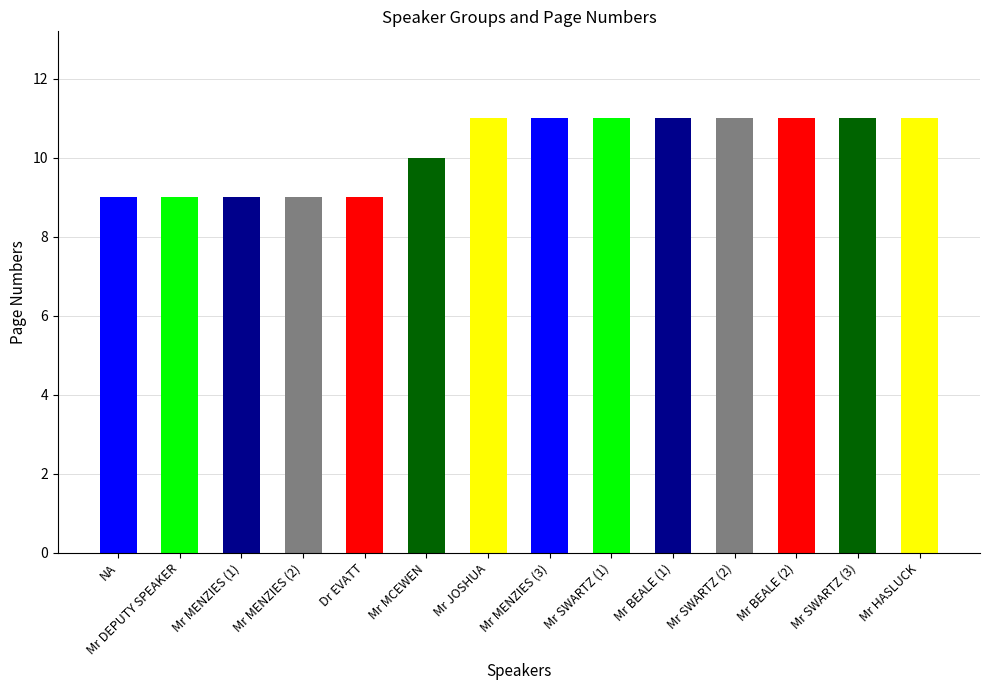

What is the label of the 5th bar from the left?

Dr EVATT